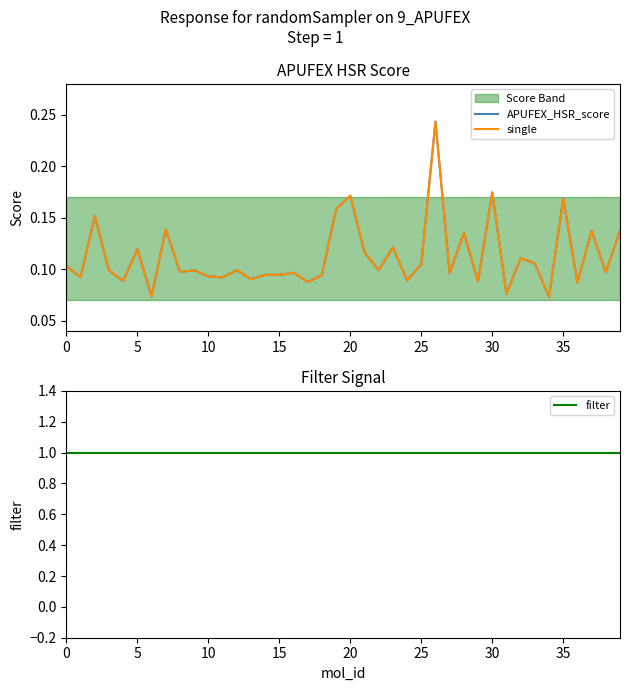

What is the sum of the APUFEX_HSR_score values at 29 and 19?

0.2